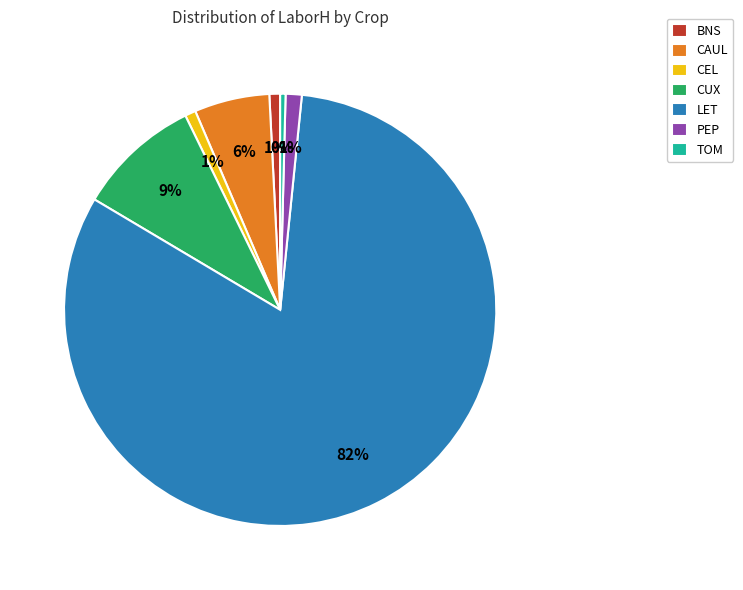

Does any single category account for the majority?

Yes